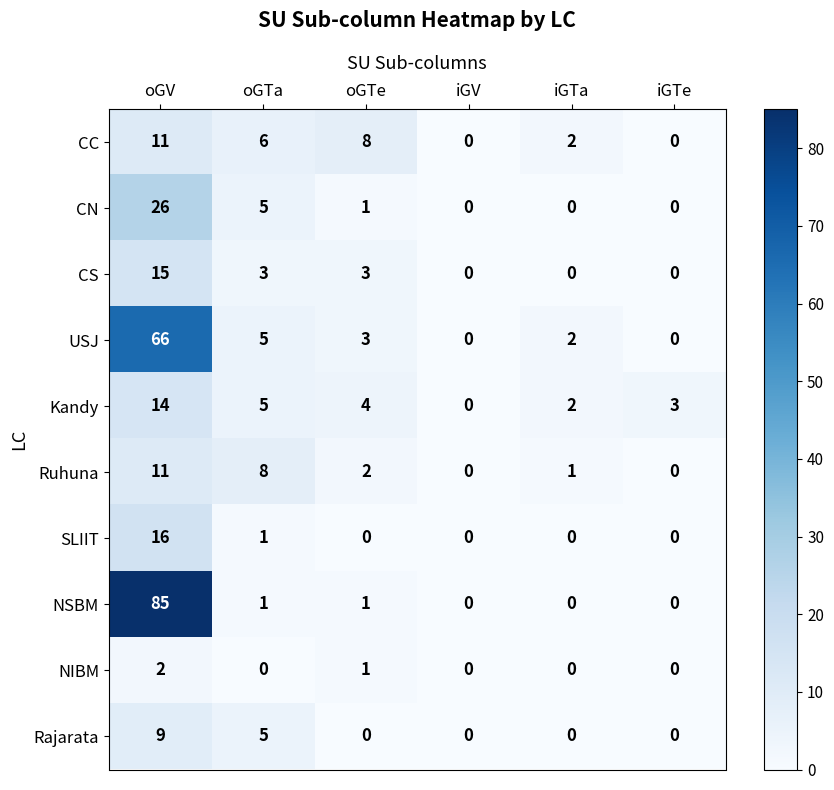

Read the Kandy value at oGV.

14